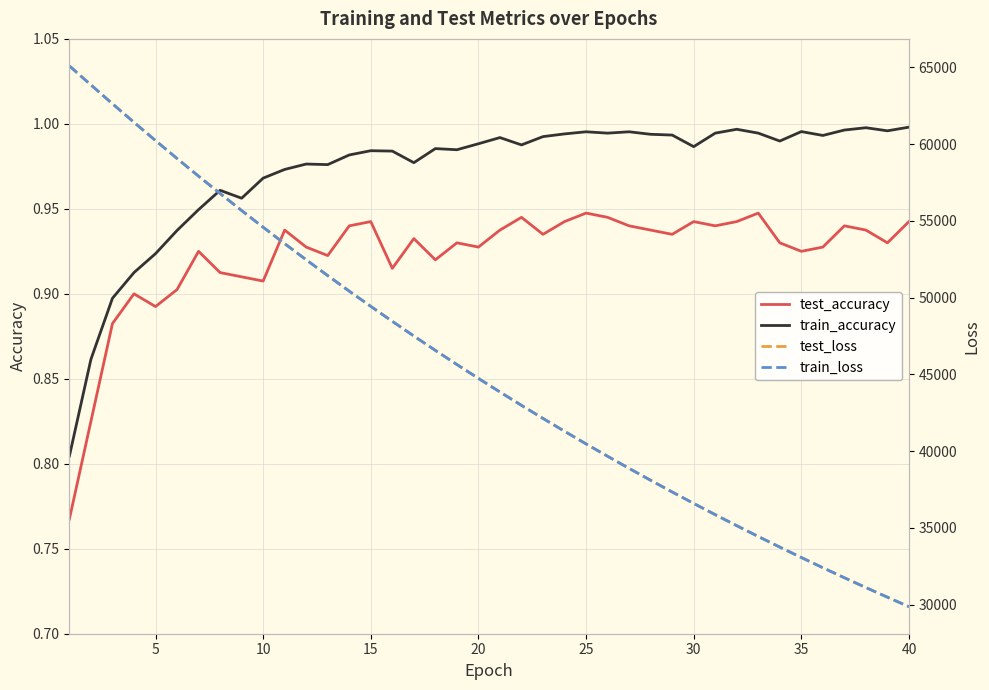

Is it true that train_accuracy equals 0.6 at 10?

False